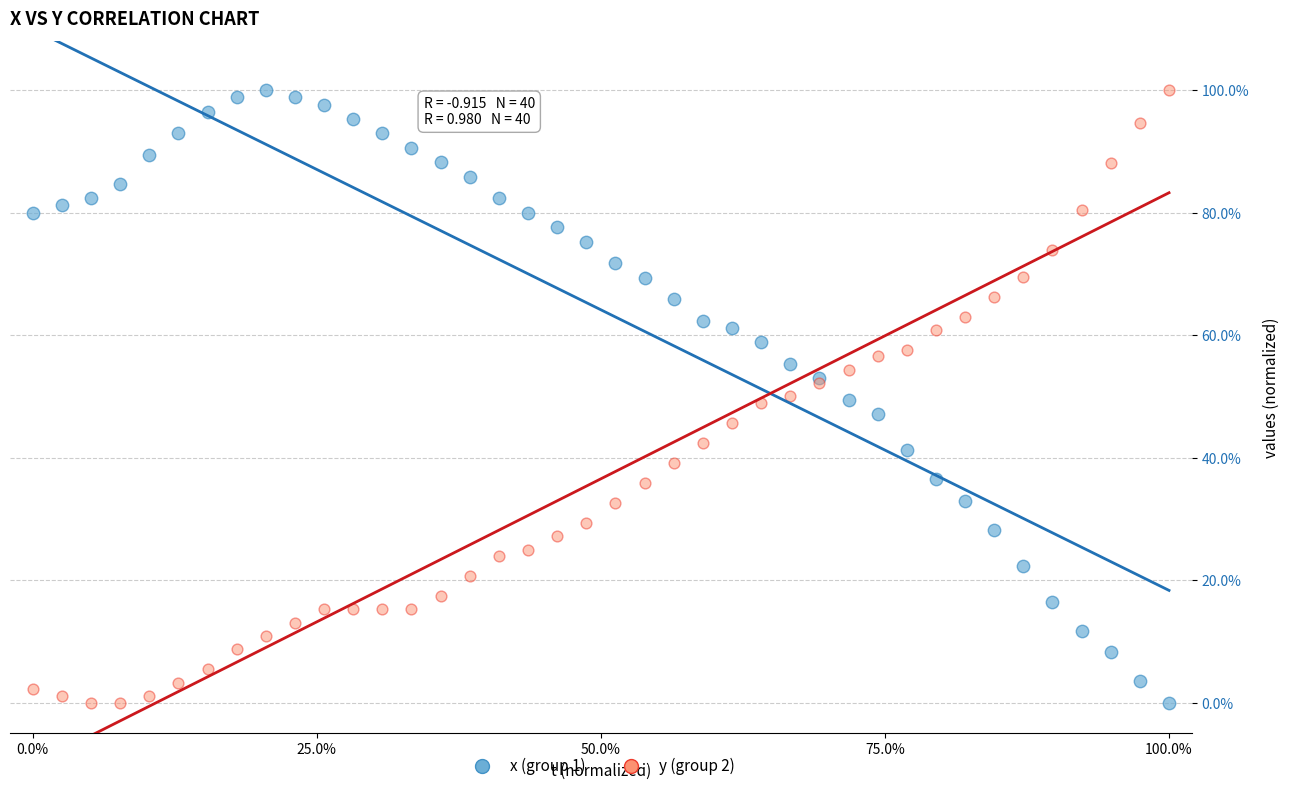

What is the X range (max minus min) for the scatter plot?

100.0